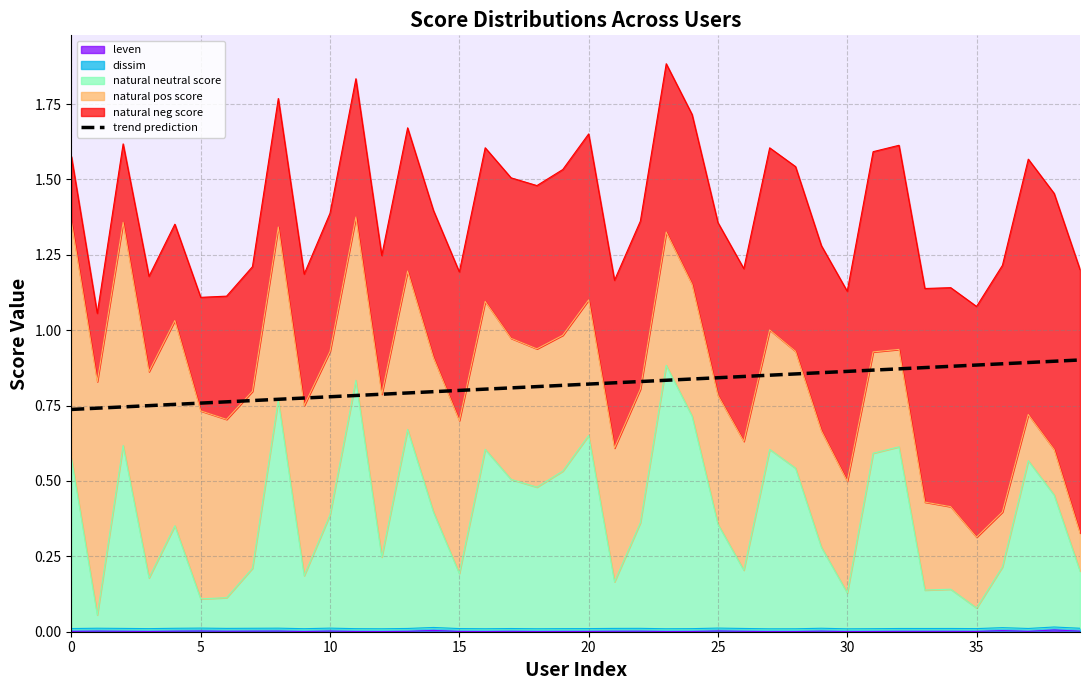

What is the greatest value displayed?

0.9